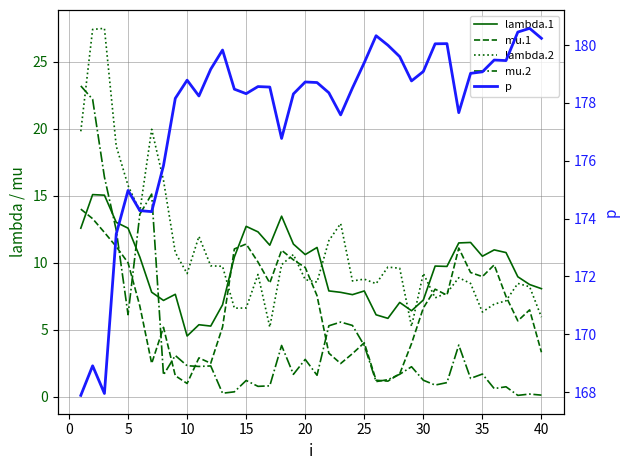

Which series has the largest total across all categories?

p